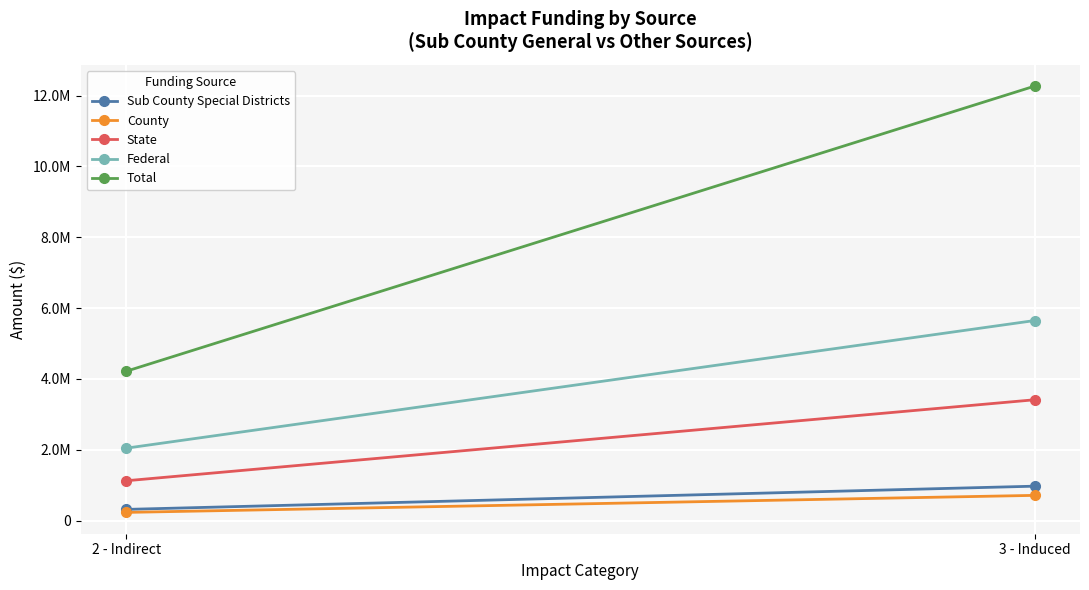

The County series shows 232762.7 at 2 - Indirect. True or false?

True